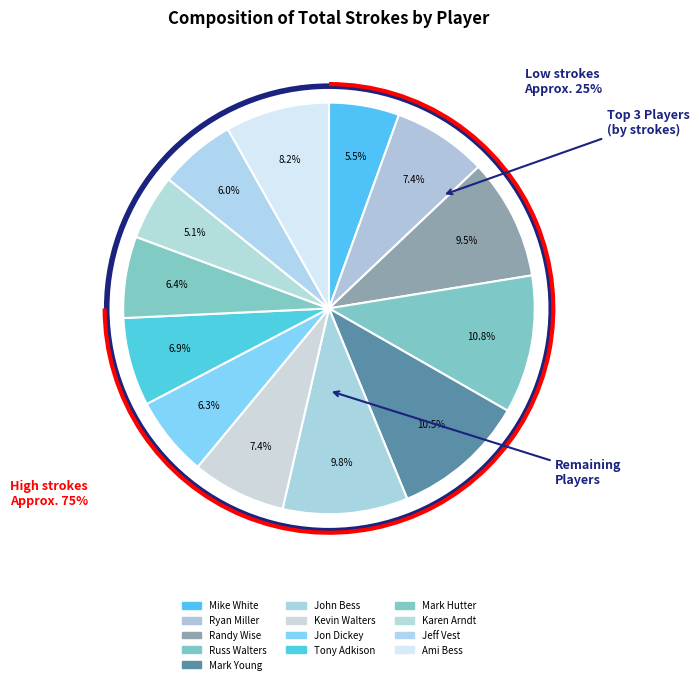

How many slices are in this pie chart?

13